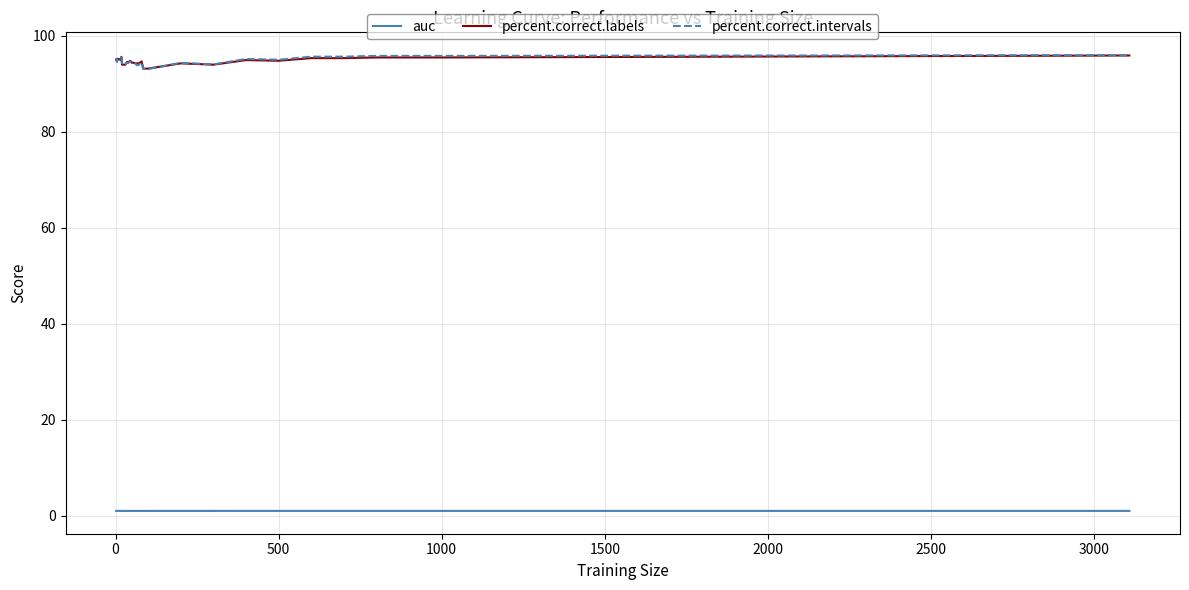

Does the chart have visible grid lines?

Yes